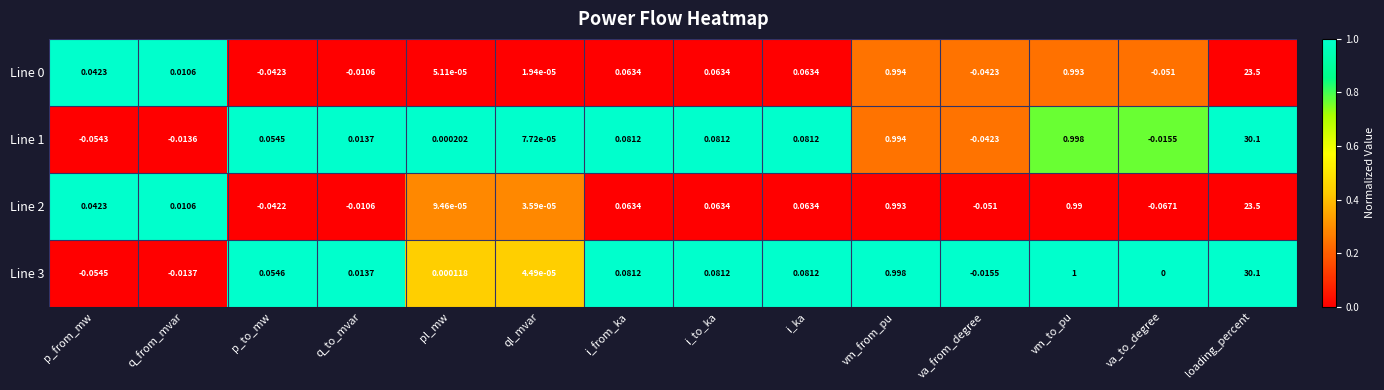

At which category is the sum across all series the highest?

loading_percent